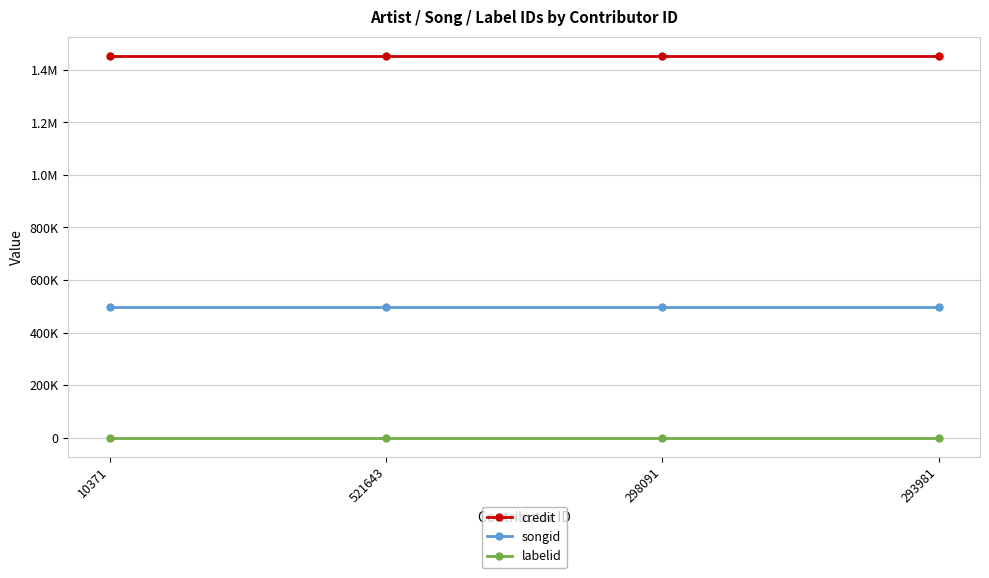

What are all the series names shown in the legend?

credit, songid, labelid